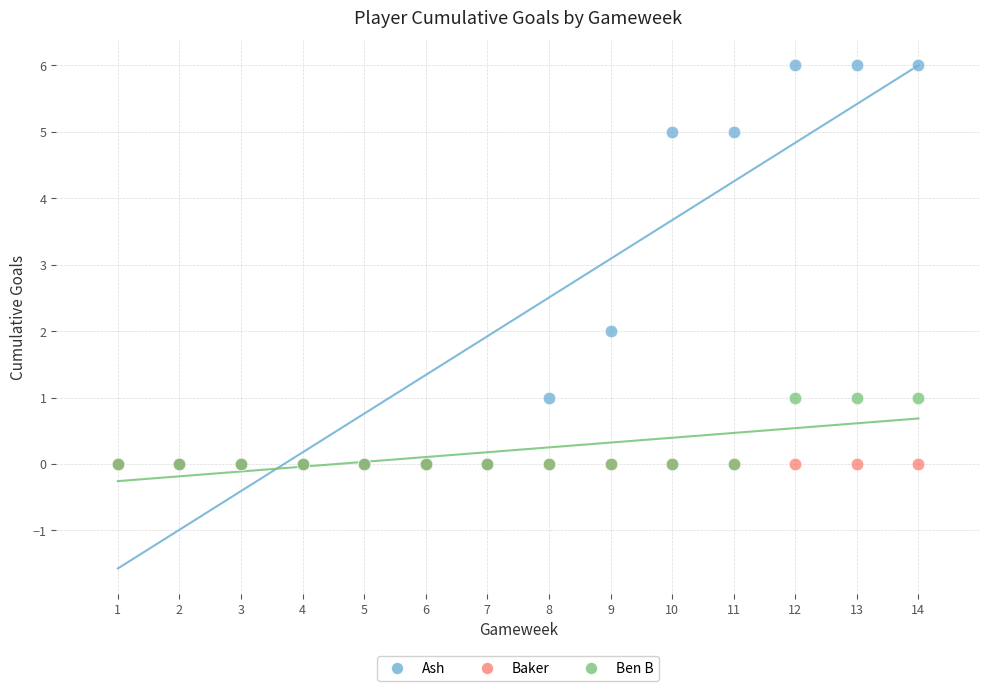

What are all the series names shown in the legend?

Ash, Baker, Ben B